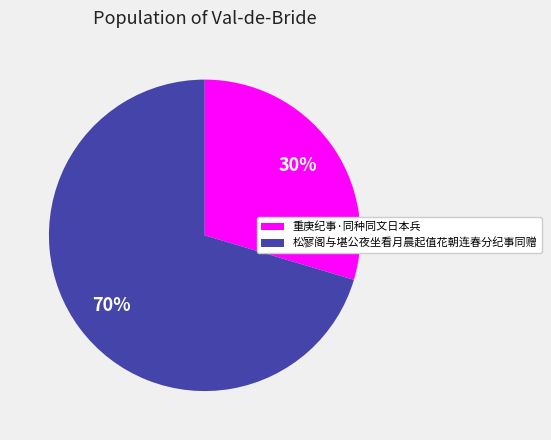

The 松寥阁与堪公夜坐看月晨起值花朝连春分纪事同赠 slice represents 70% of the pie. True or false?

True